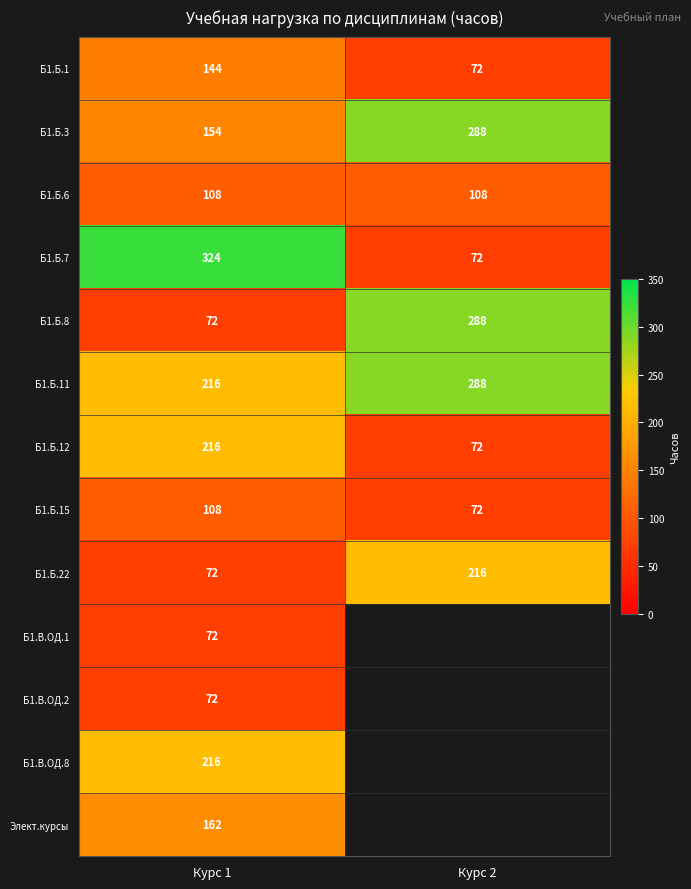

Is the value of Б1.Б.8 at Курс 2 greater than the value of Б1.Б.22 at Курс 1?

Yes